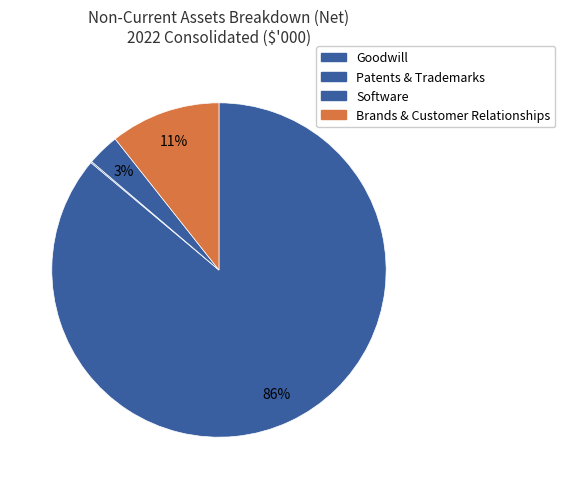

To the nearest percent, what is the average slice percentage?

25%